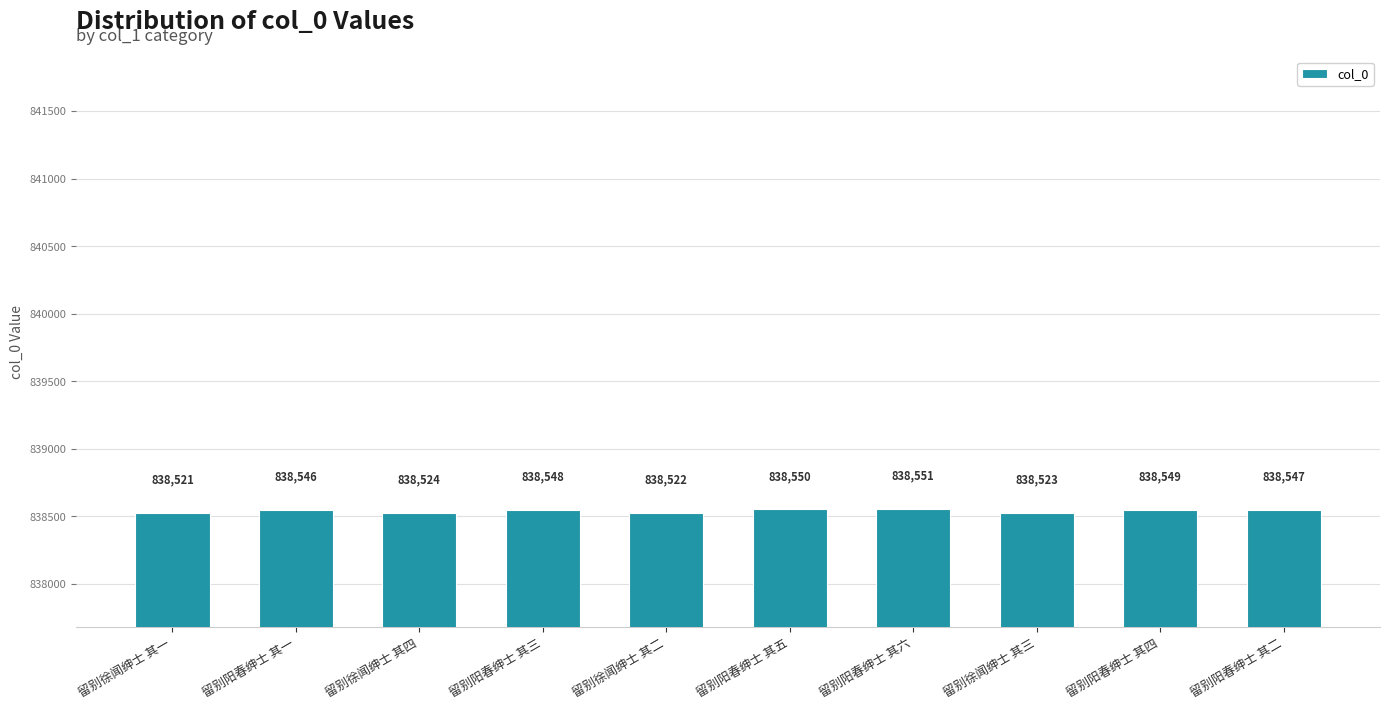

What is the maximum value shown in the chart?

838551